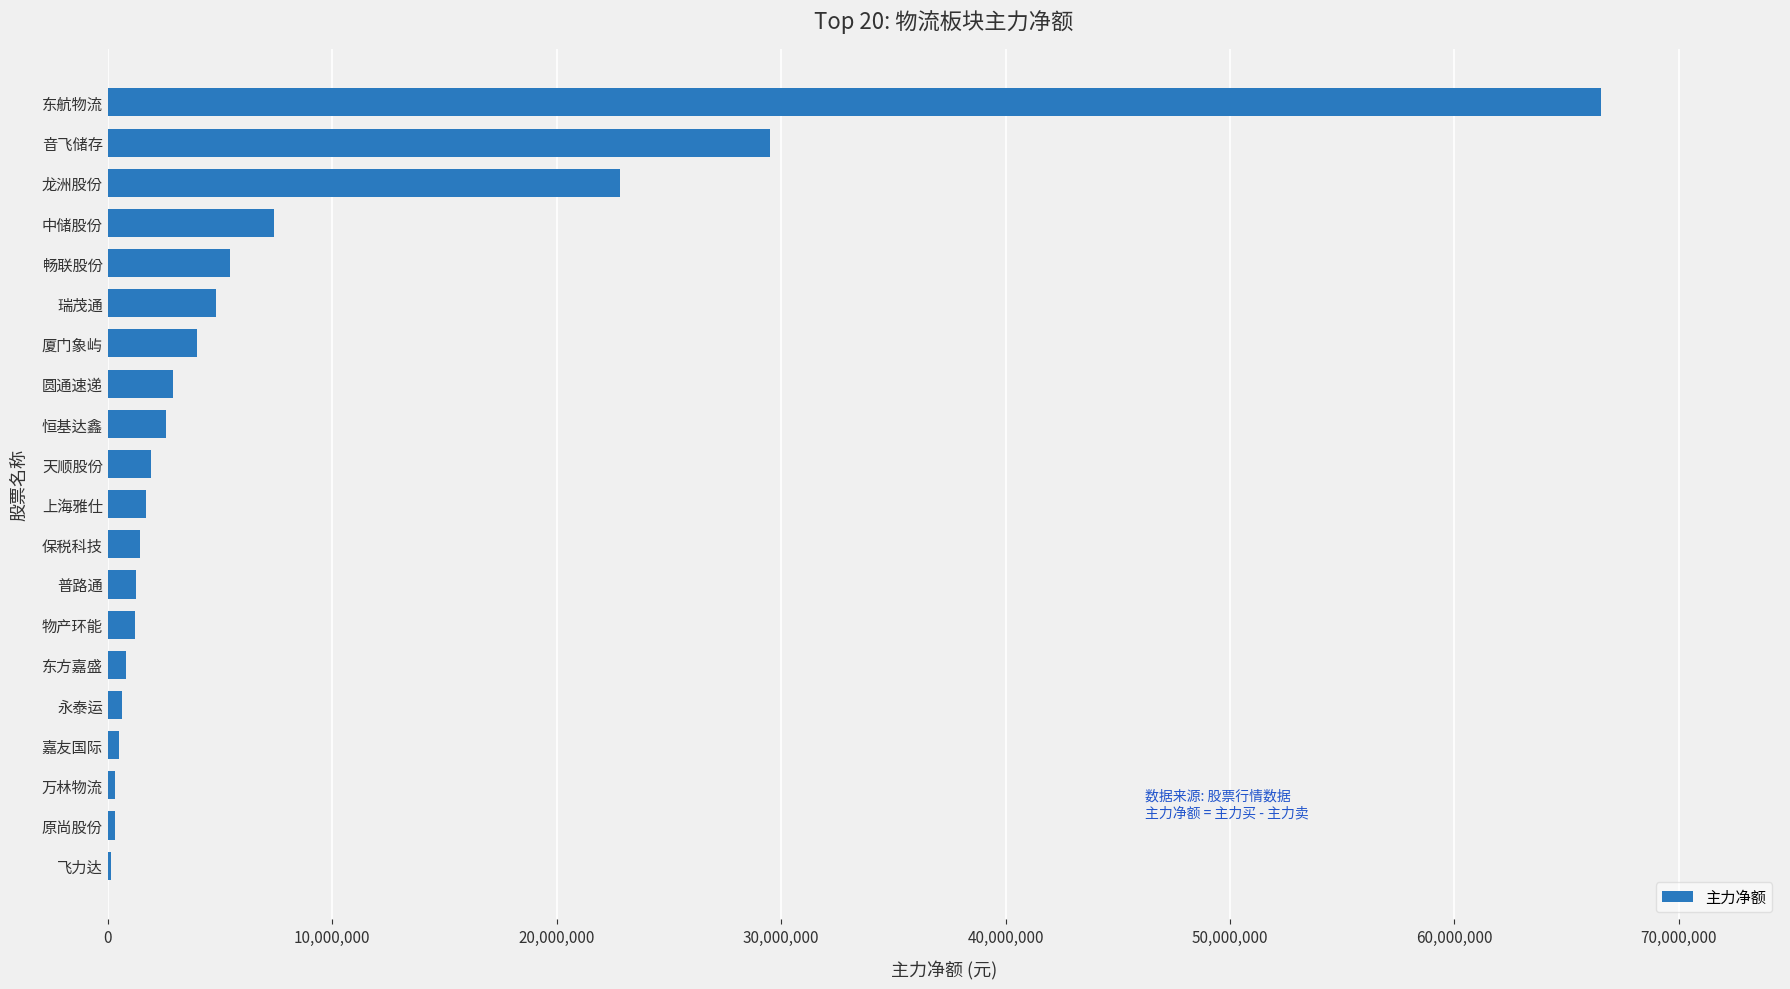

What is the change in value from 天顺股份 to 东航物流?

+64597279